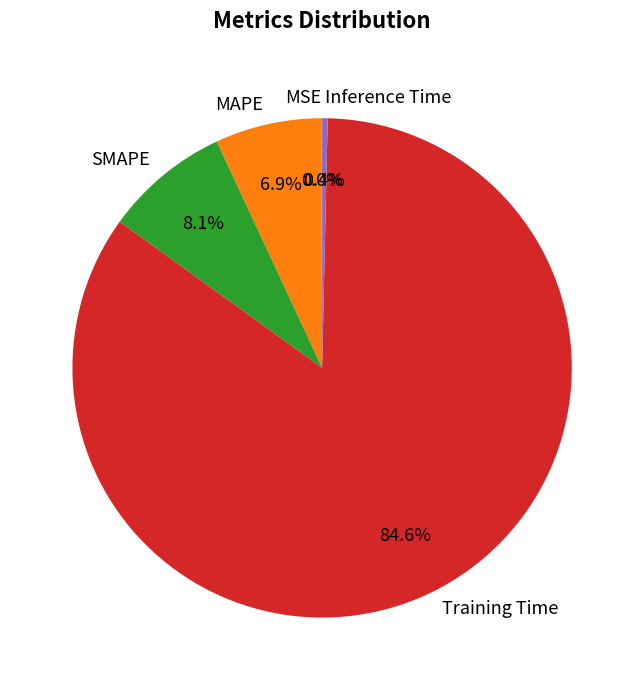

Which has a higher value, Training Time or MAPE?

Training Time